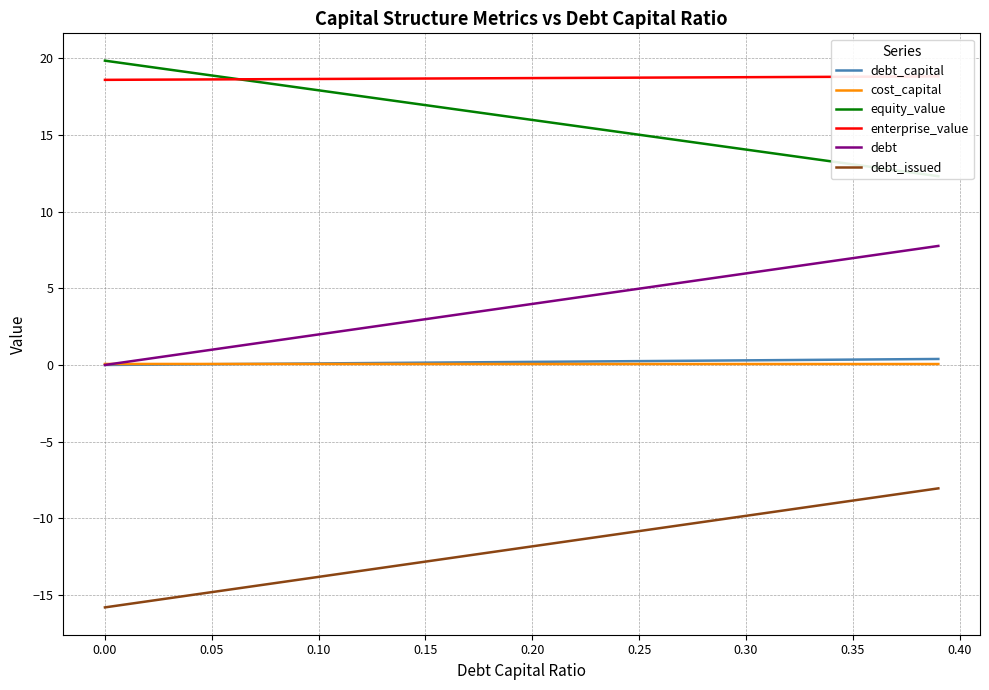

At how many categories does at least one series exceed -6?

40